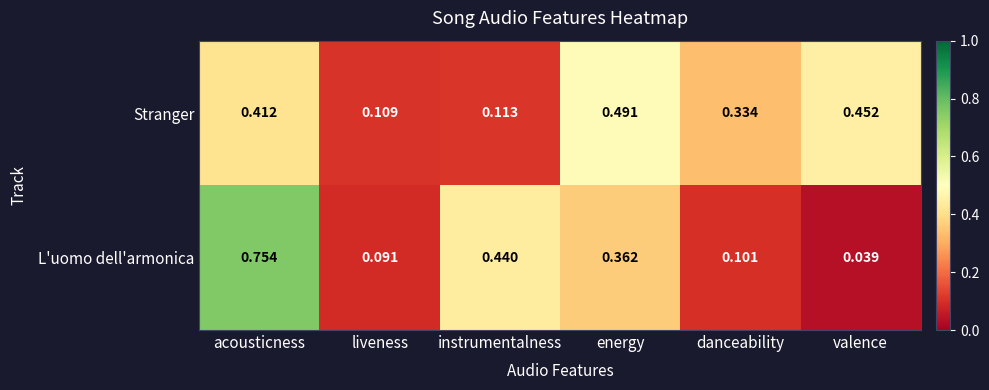

Is the value of L'uomo dell'armonica at liveness greater than the value of Stranger at liveness?

No